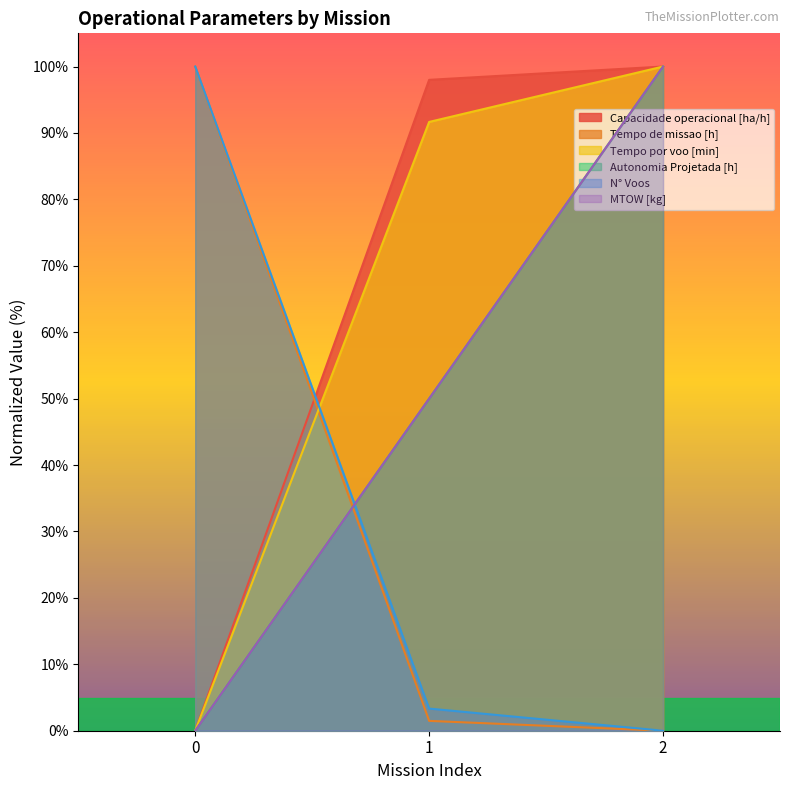

Rank the categories by Autonomia Projetada [h] value from highest to lowest.

2, 1, 0